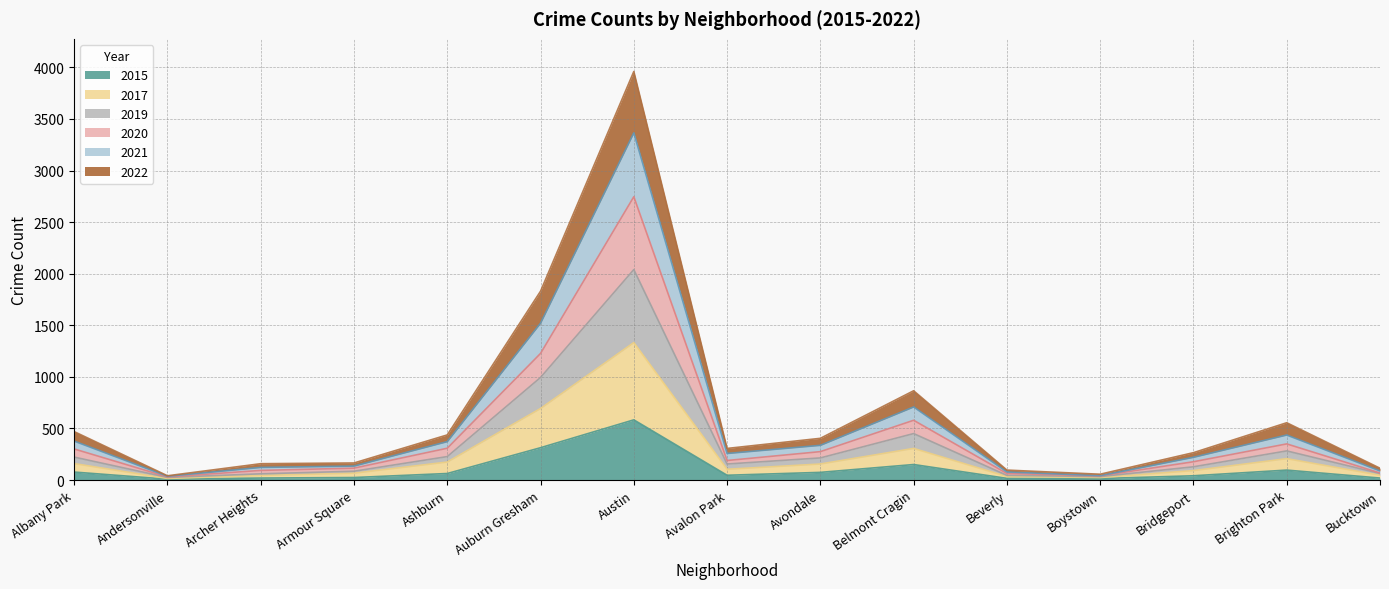

What is the label of the 4th point from the right?

Boystown